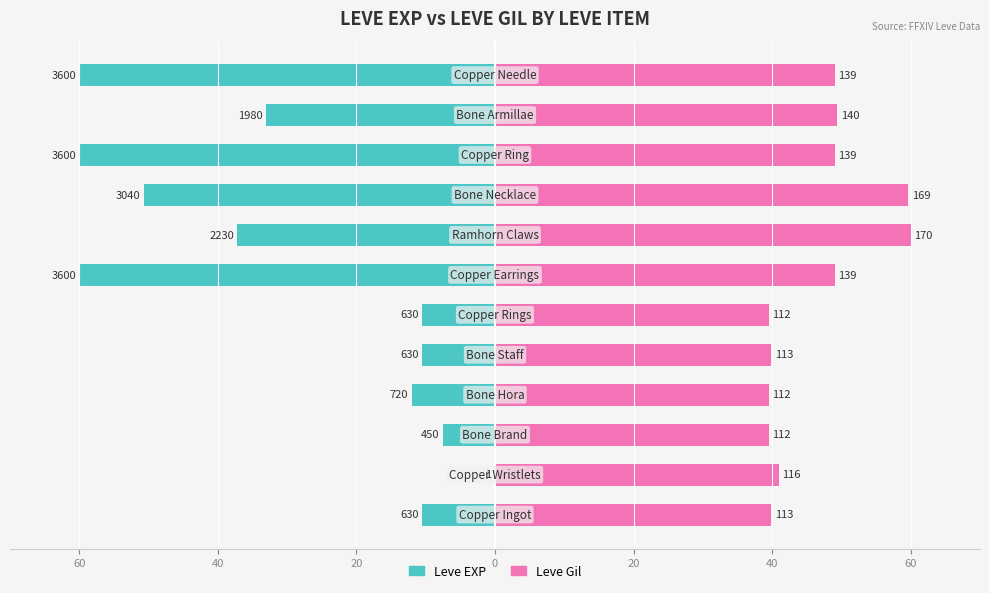

Reading right to left, list all the values displayed in this chart.

Leve EXP: -60.0	-33.0	-60.0	-50.7	-37.2	-60.0	-10.5	-10.5	-12.0	-7.5	-0.0	-10.5
Leve Gil: 49.1	49.4	49.1	59.6	60.0	49.1	39.5	39.9	39.5	39.5	40.9	39.9